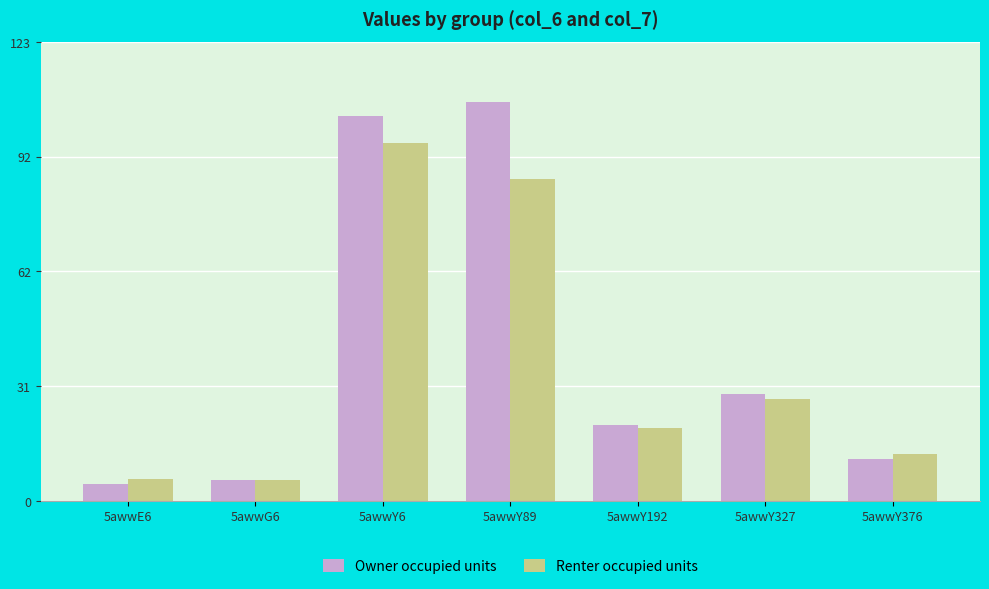

What is the difference between the maximum and second lowest values in the Owner occupied units series?

101.2